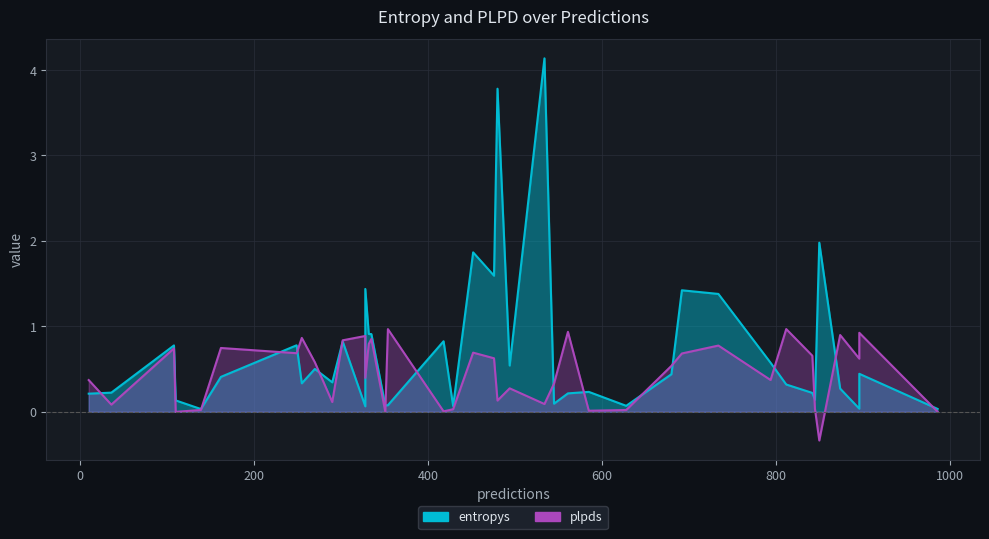

Which series has the widest spread of values?

entropys